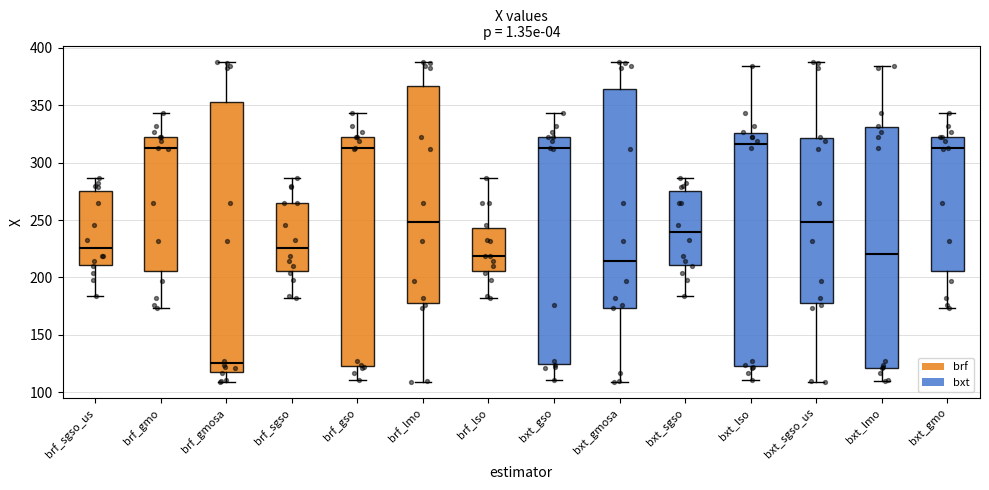

Where is the lower edge of the box for brf_sgso_us on the y-axis? The values are not printed on the chart, so give them approximately, as read against the axis.

210